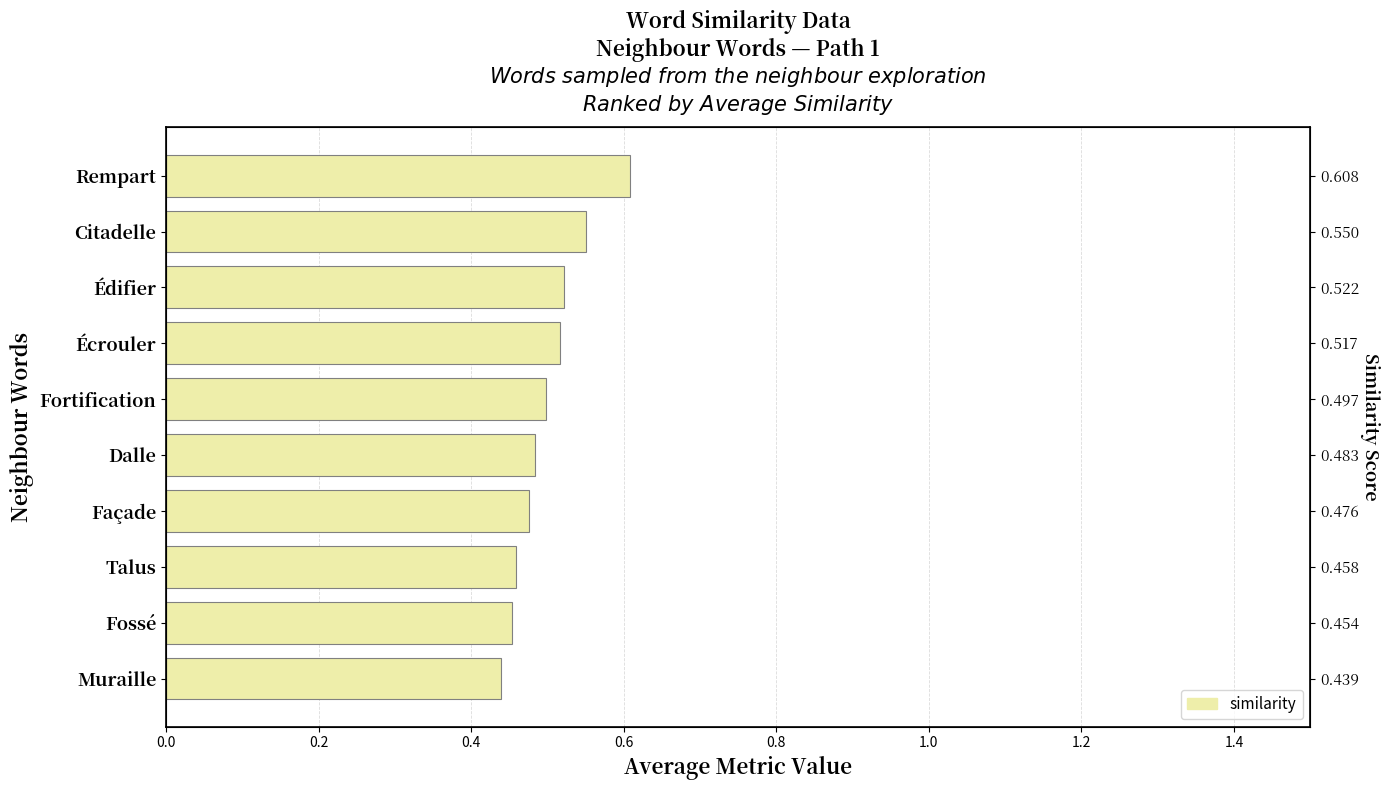

What is the sum of all values?

5.0